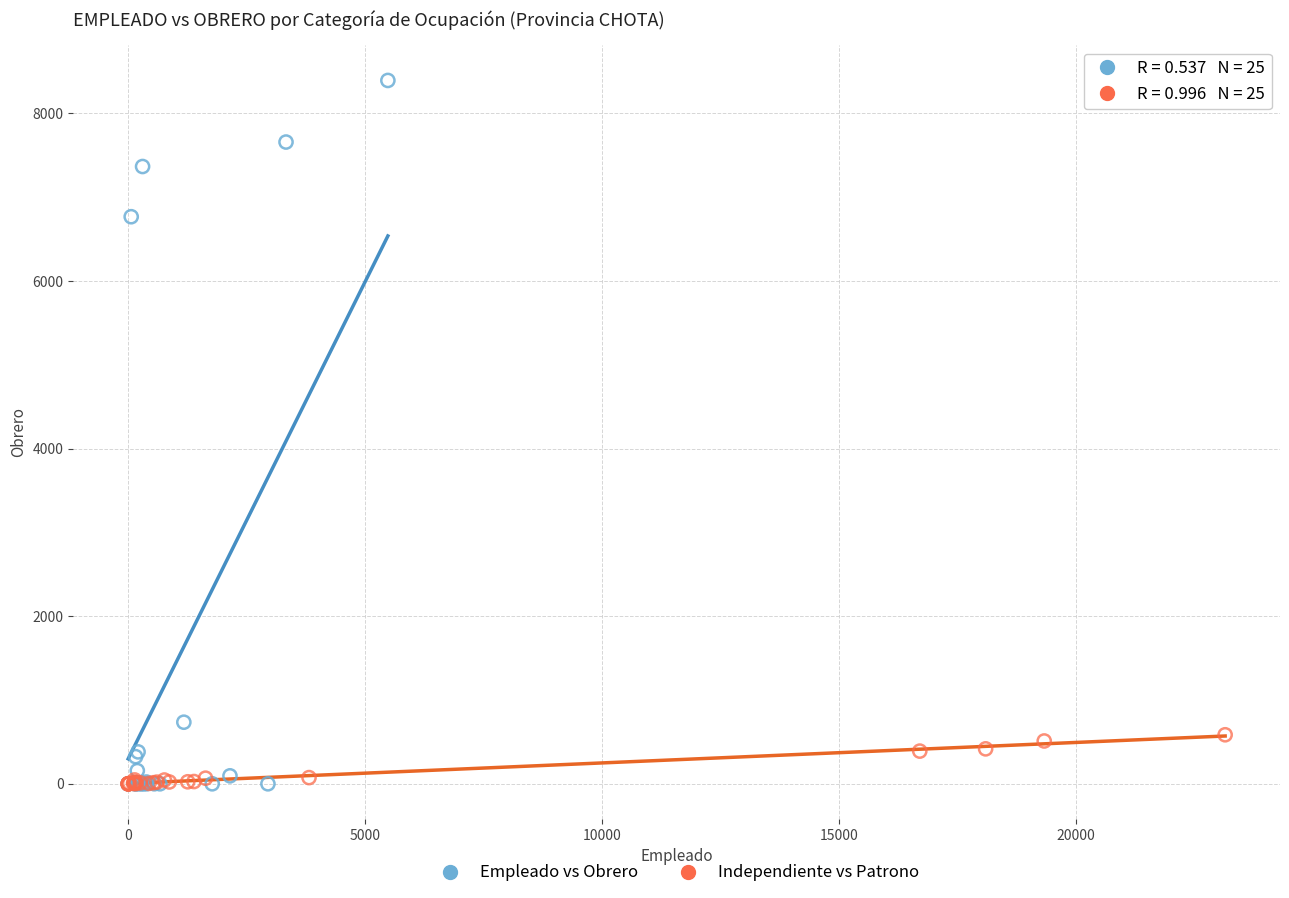

Which series contains the highest Y value?

Empleado vs Obrero